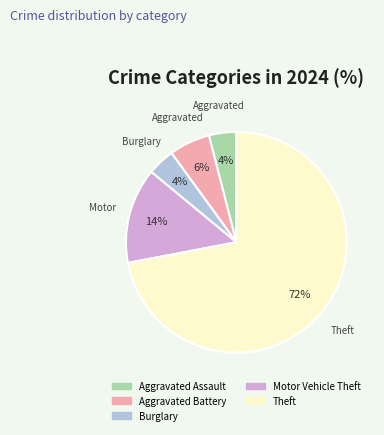

How many slices are in this pie chart?

5